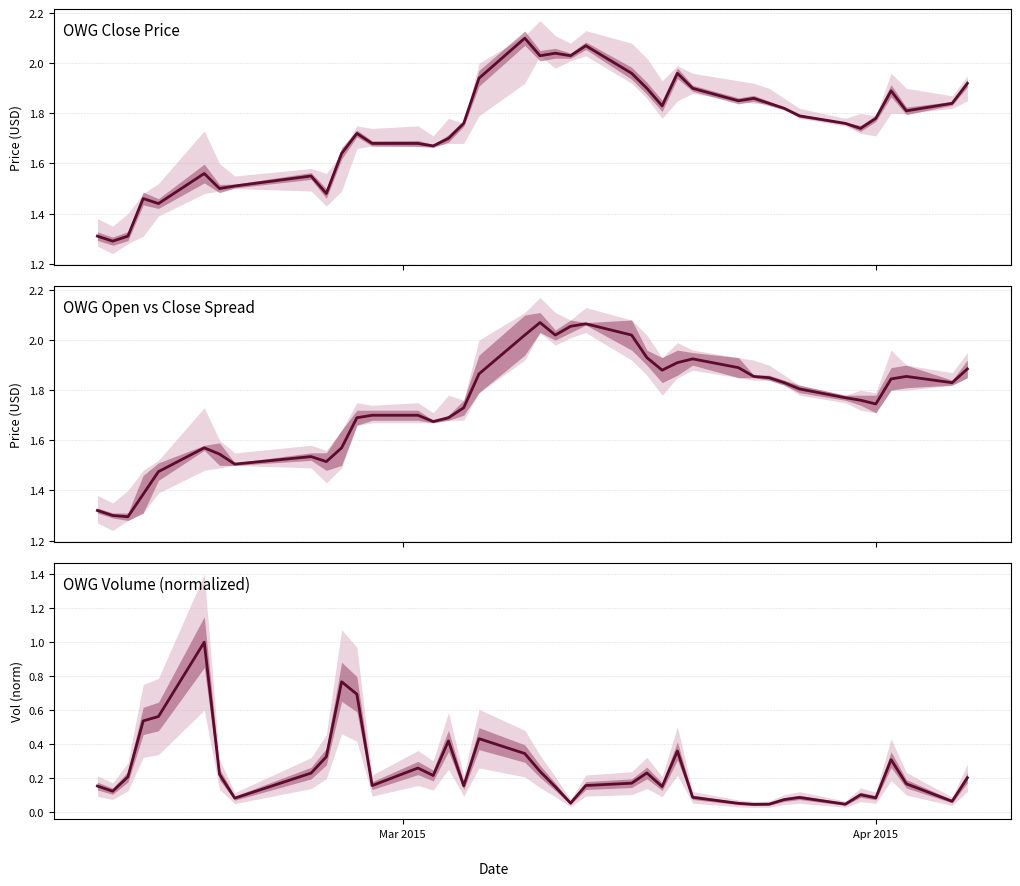

The OWG Volume (normalized) series shows 0.2 at 16. True or false?

False